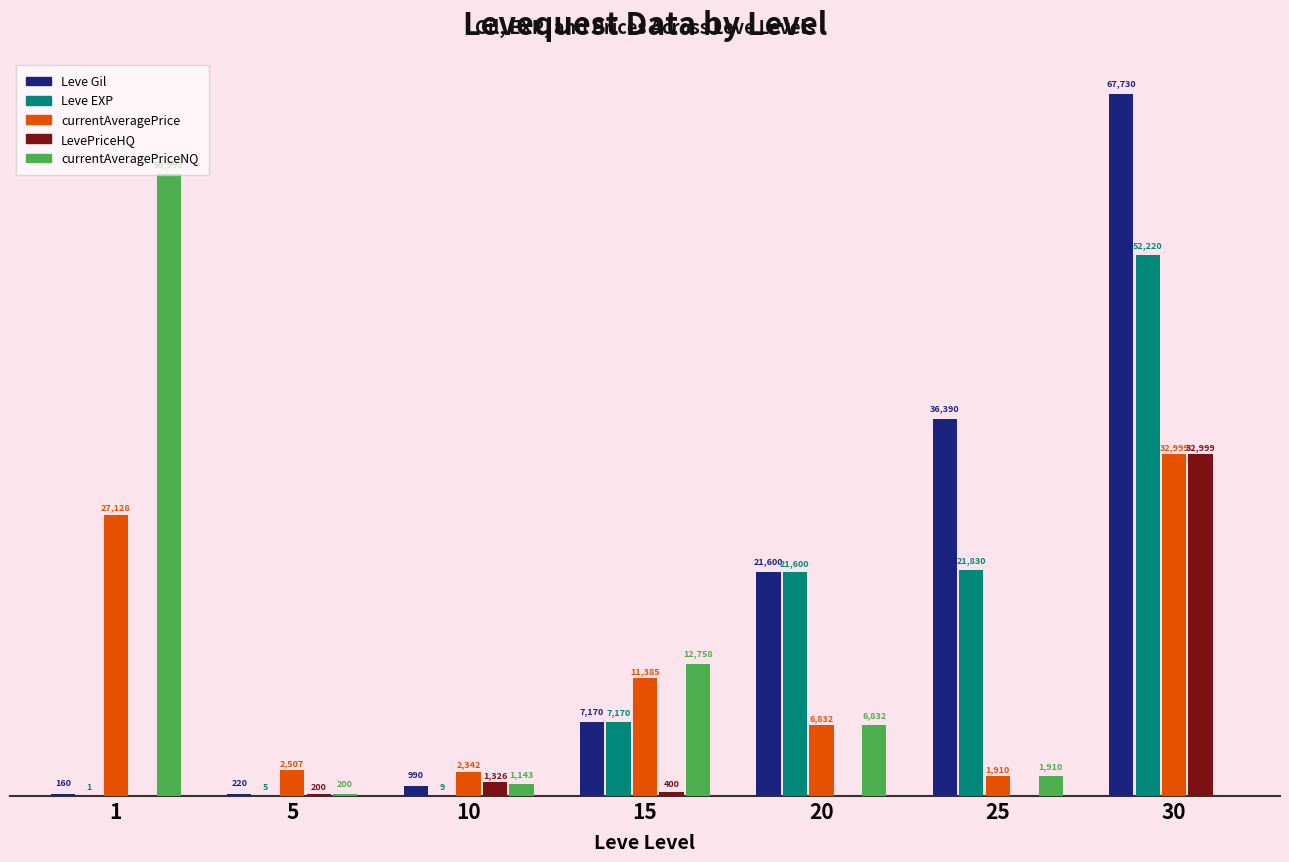

Are the bars horizontal?

No